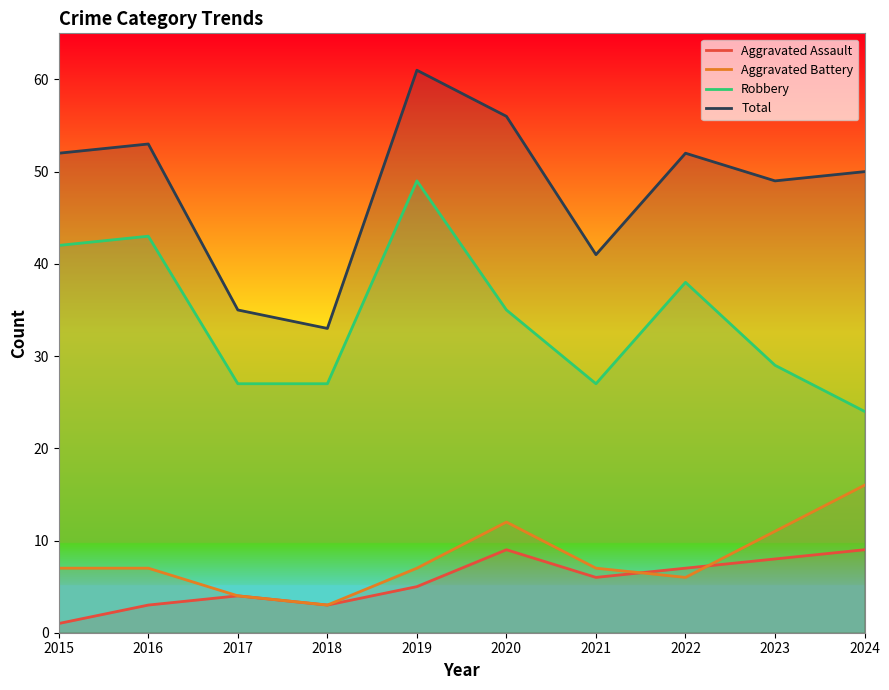

What is the value of the Aggravated Battery point at the 1st from the left?

7